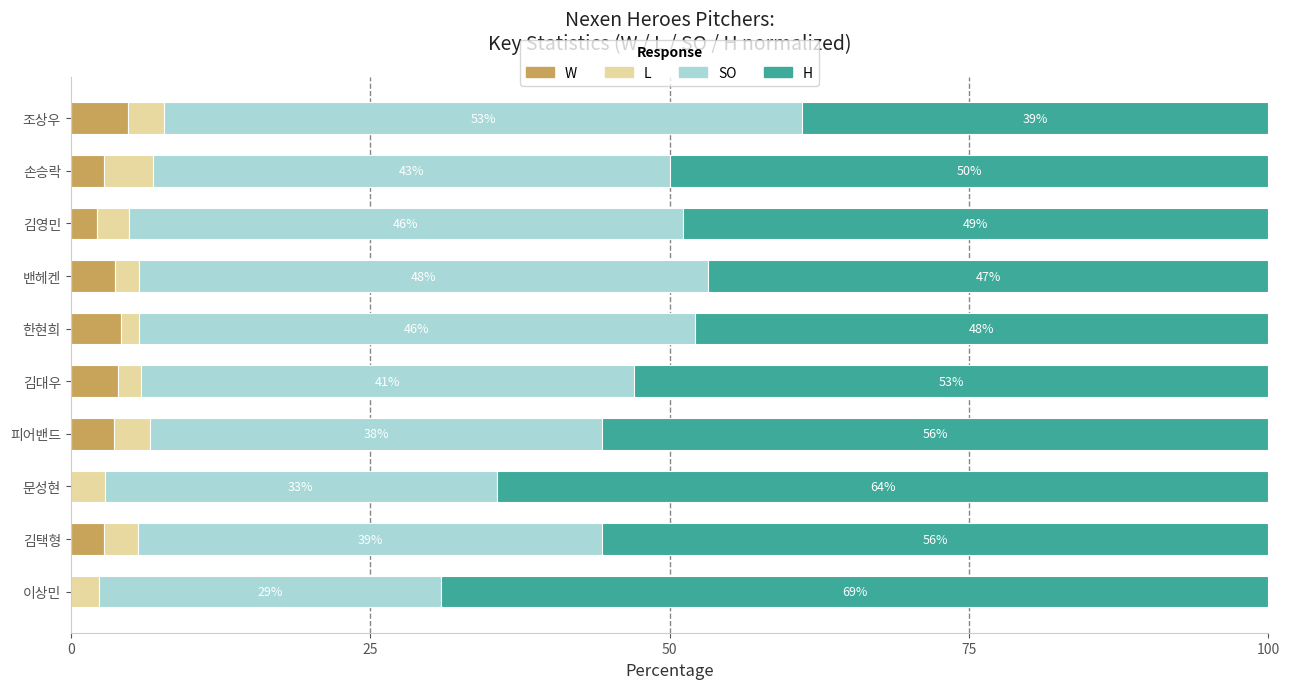

The W series shows 0.0 at 문성현. True or false?

True